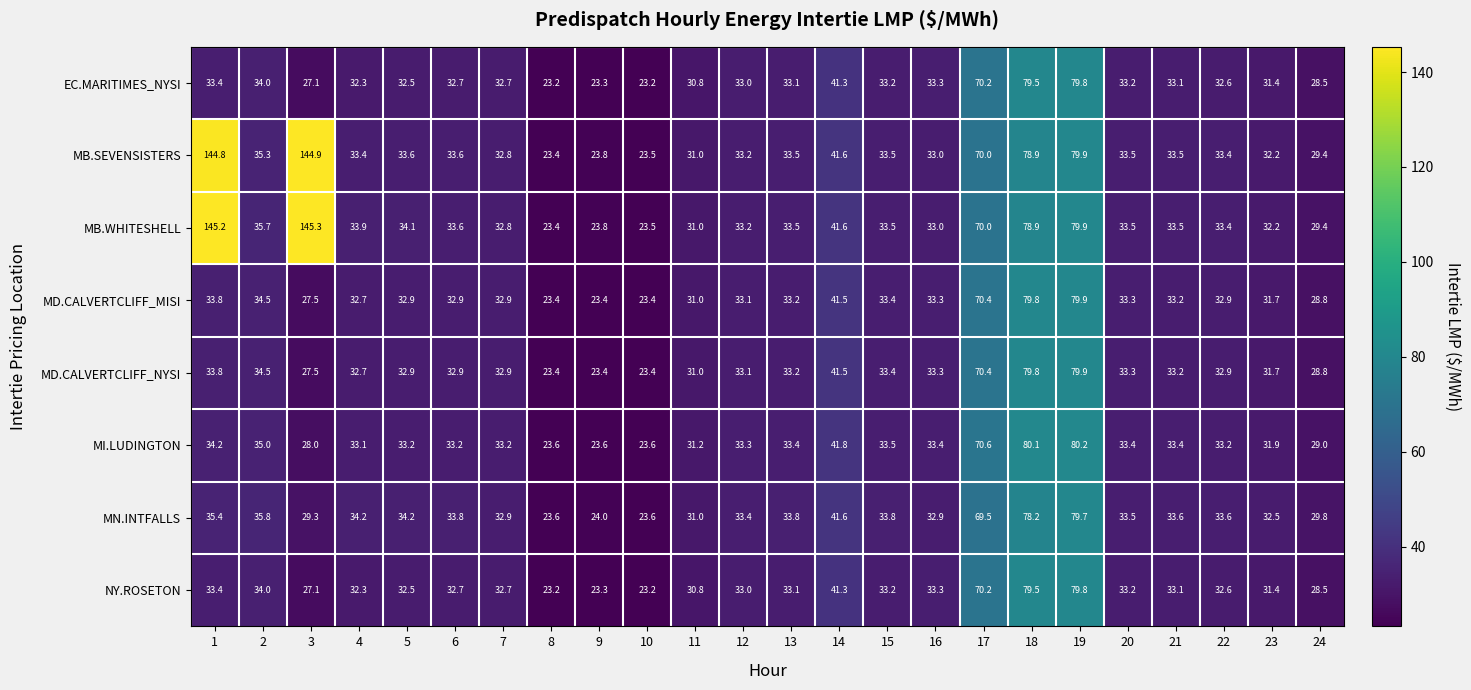

How many distinct data groups are displayed?

8